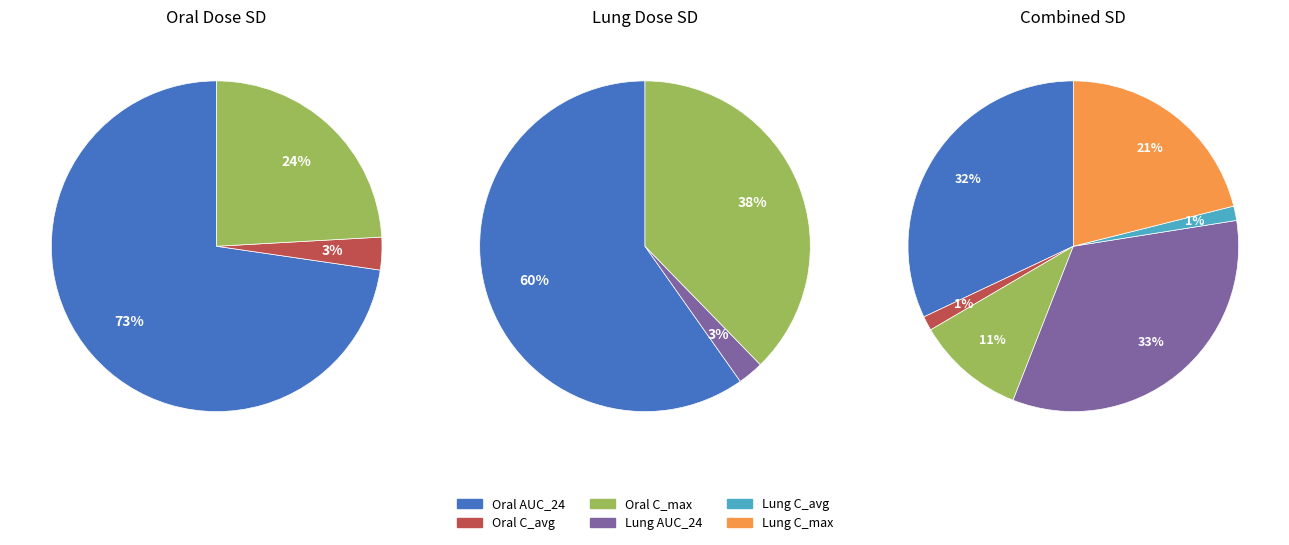

Count the number of slices in the pie.

6